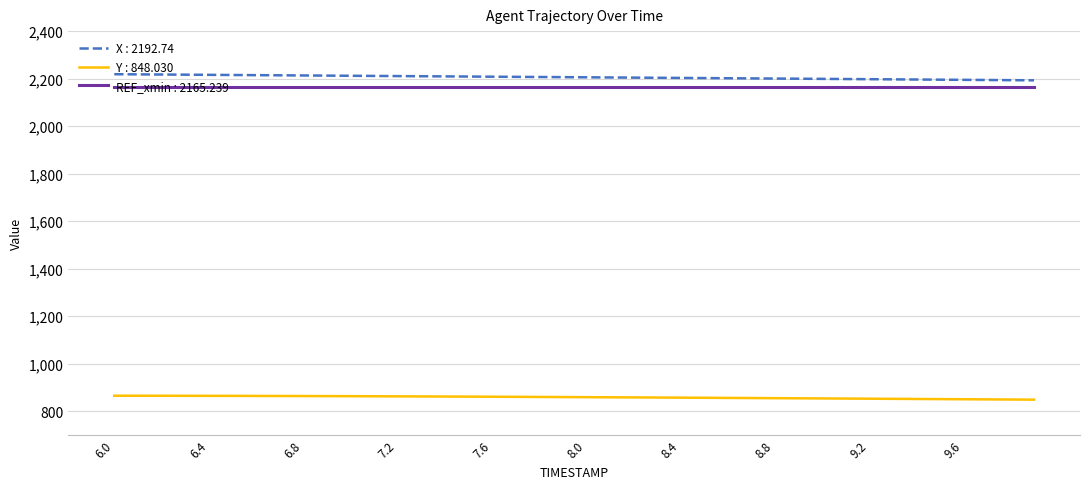

True or false: REF_xmin : 2165.239 and Y : 848.030 cross at least once.

False